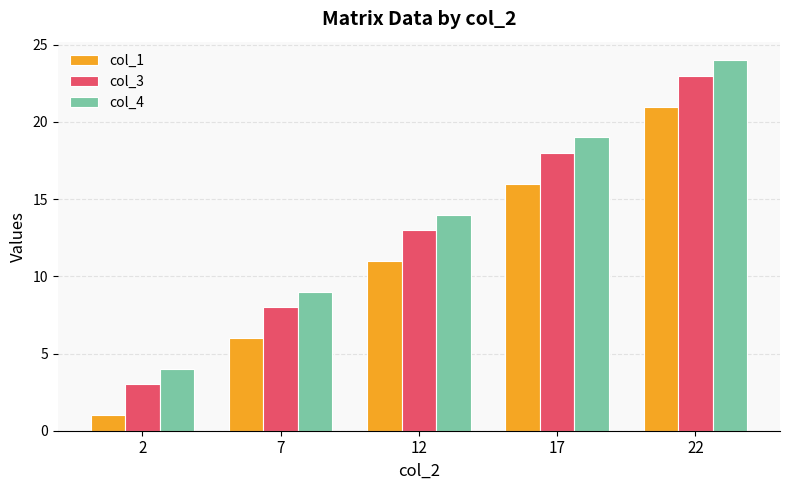

What is the difference between the maximum and second lowest values in the col_1 series?

15